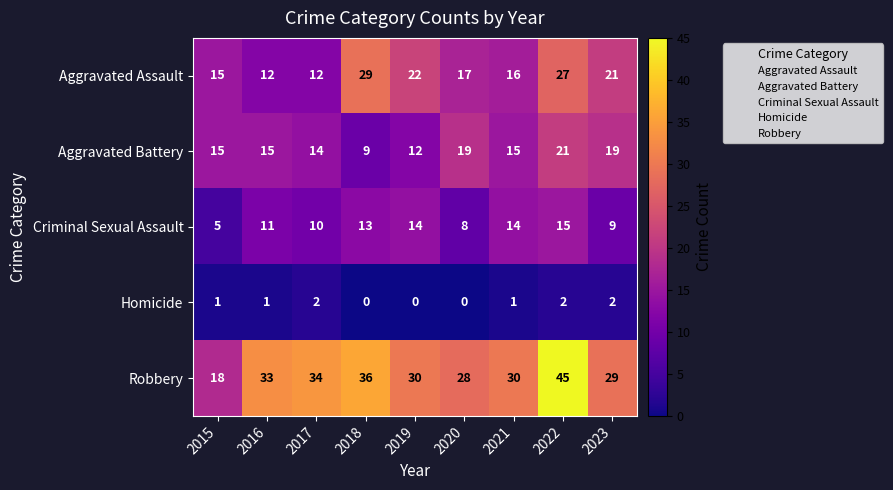

Which series has the widest spread of values?

Robbery